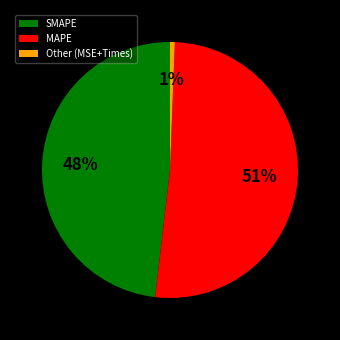

Approximately how many times larger is the value at SMAPE compared to MAPE?

0.9